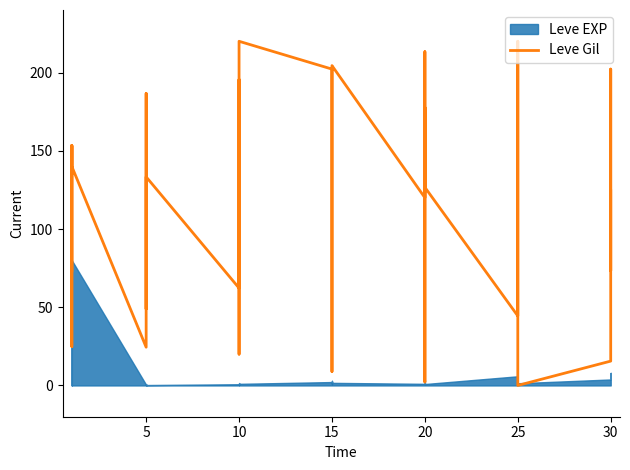

Between 30 and 15, which is larger?

15